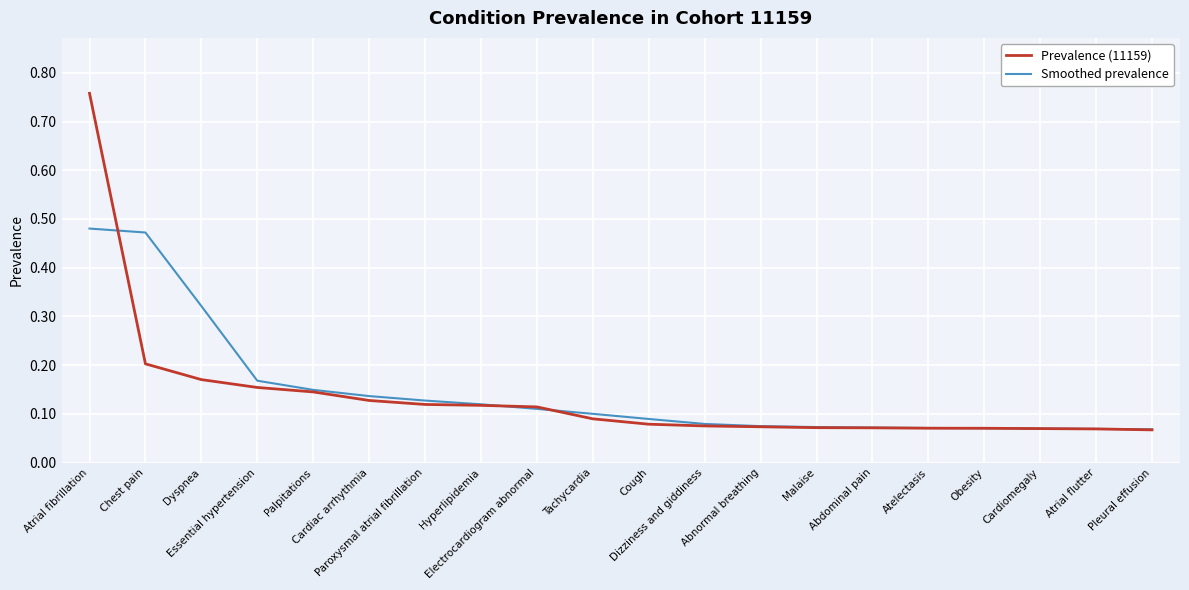

Is this an area chart (filled region under the line)?

No